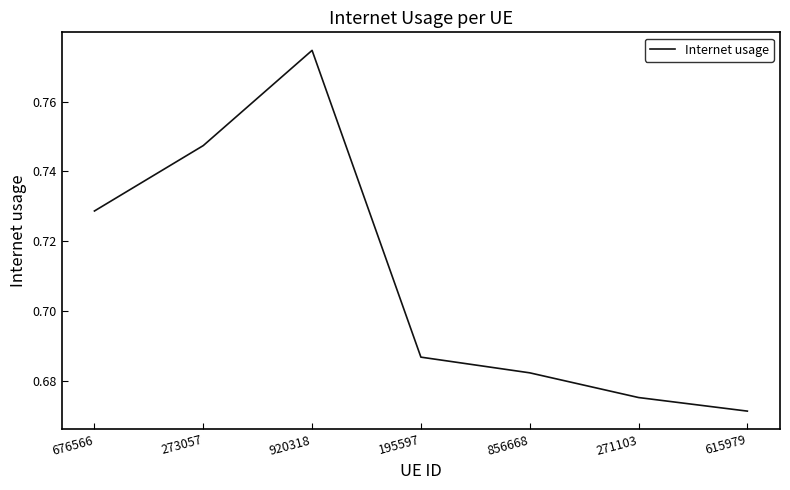

Rank the categories by value from highest to lowest.

920318, 273057, 676566, 195597, 856668, 271103, 615979